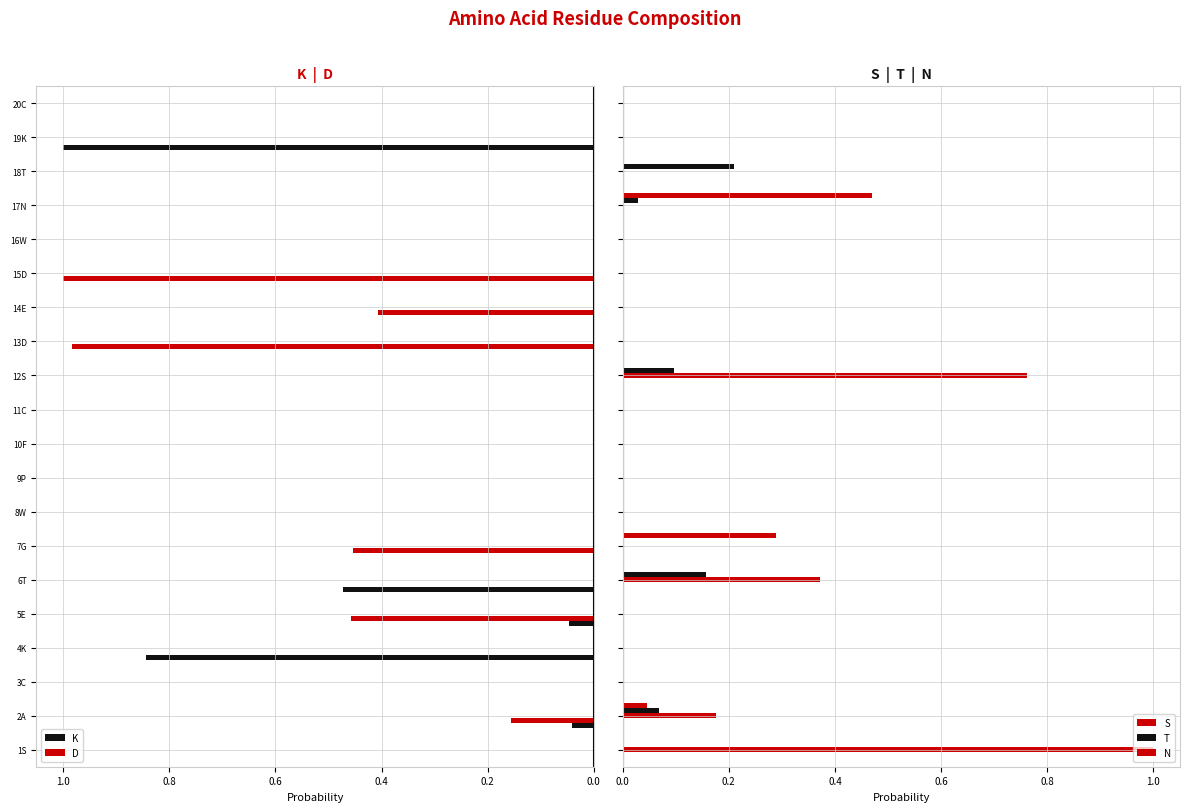

Which series has the largest total across all categories?

D